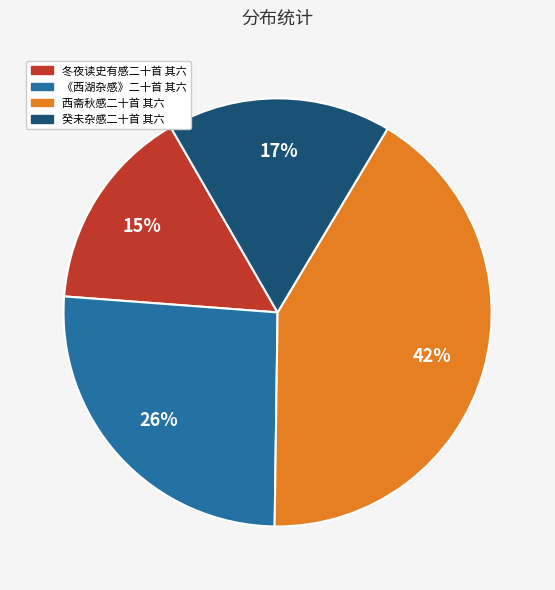

Between 《西湖杂感》二十首 其六 and 冬夜读史有感二十首 其六, which is larger?

《西湖杂感》二十首 其六